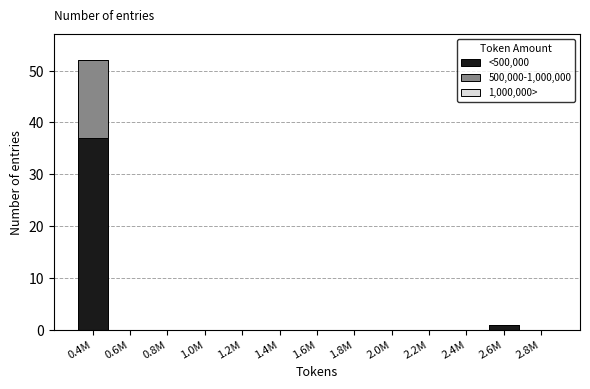

Reading left to right, list the values for the <500,000 series.

0.4M=37	0.6M=0	0.8M=0	1.0M=0	1.2M=0	1.4M=0	1.6M=0	1.8M=0	2.0M=0	2.2M=0	2.4M=0	2.6M=1	2.8M=0